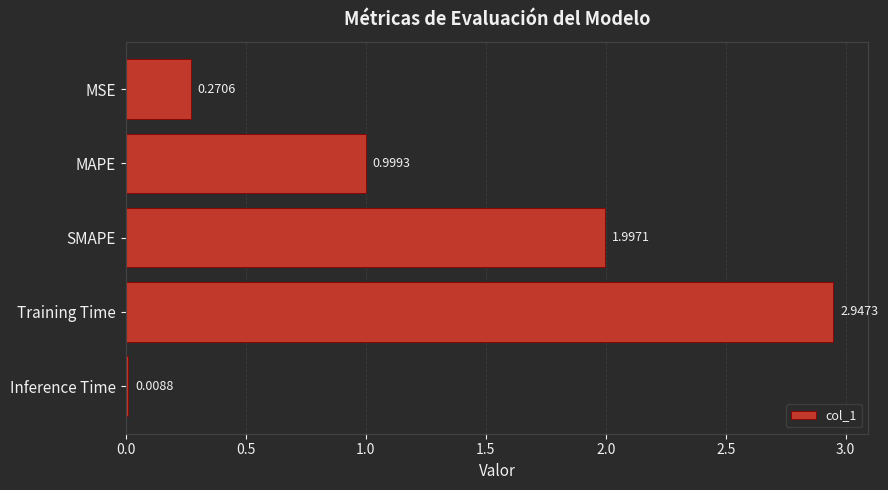

Which category has the highest value across all series?

Training Time